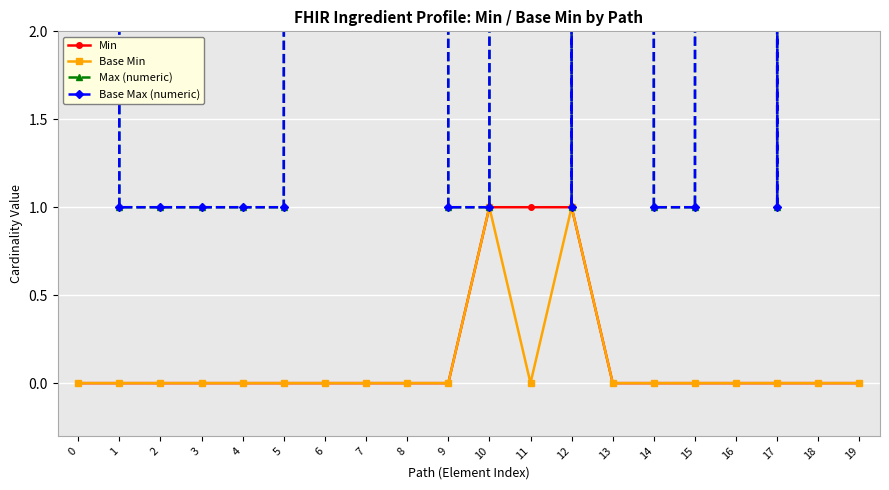

What are all the series names shown in the legend?

Min, Base Min, Max (numeric), Base Max (numeric)